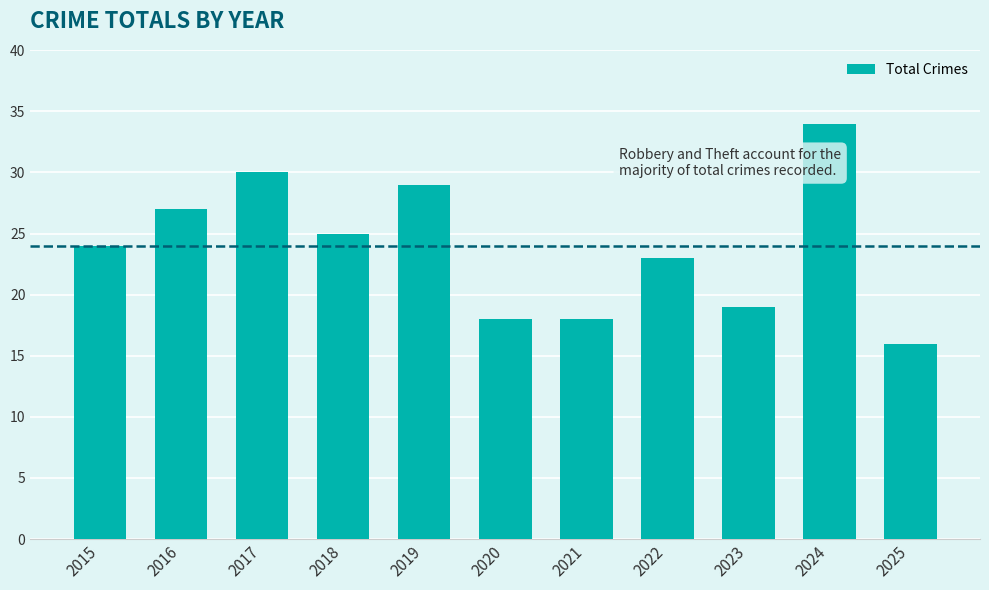

Count the number of data series in this chart.

1